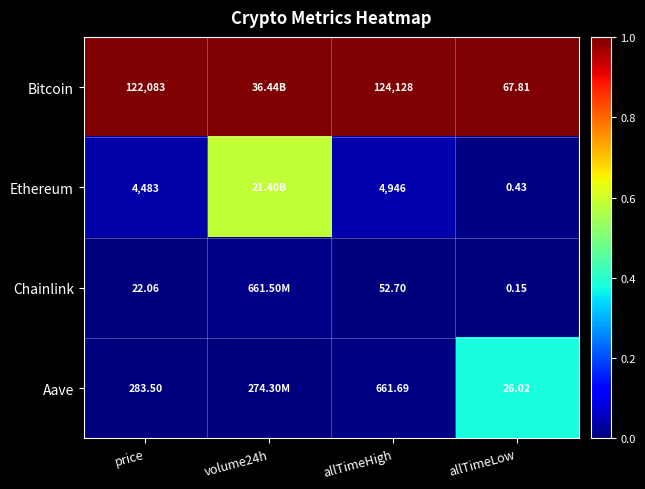

Which series changed the most between allTimeHigh and allTimeLow?

Bitcoin